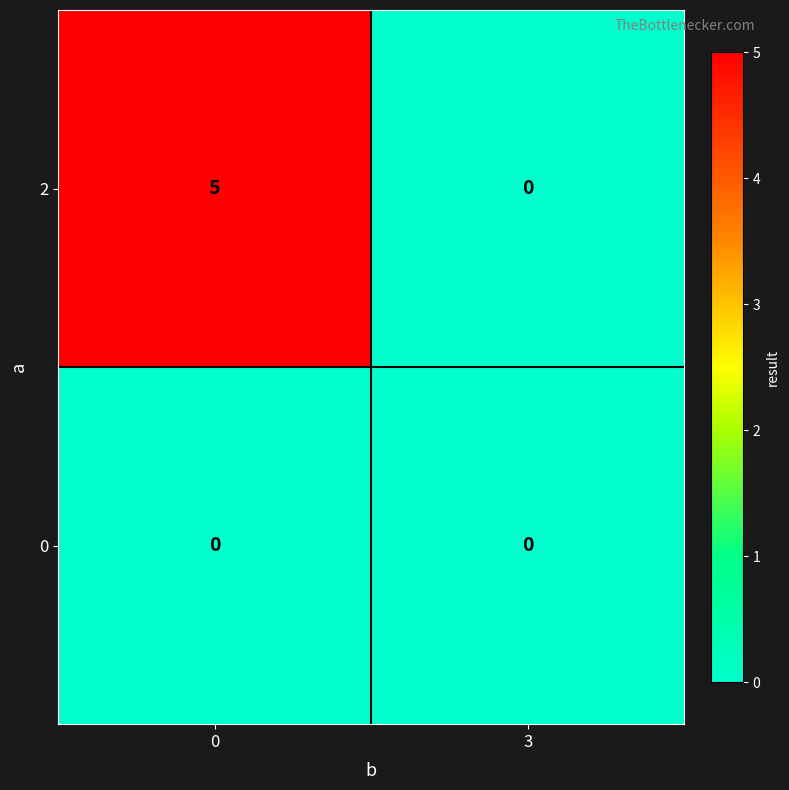

How many categories are shown in the chart?

2